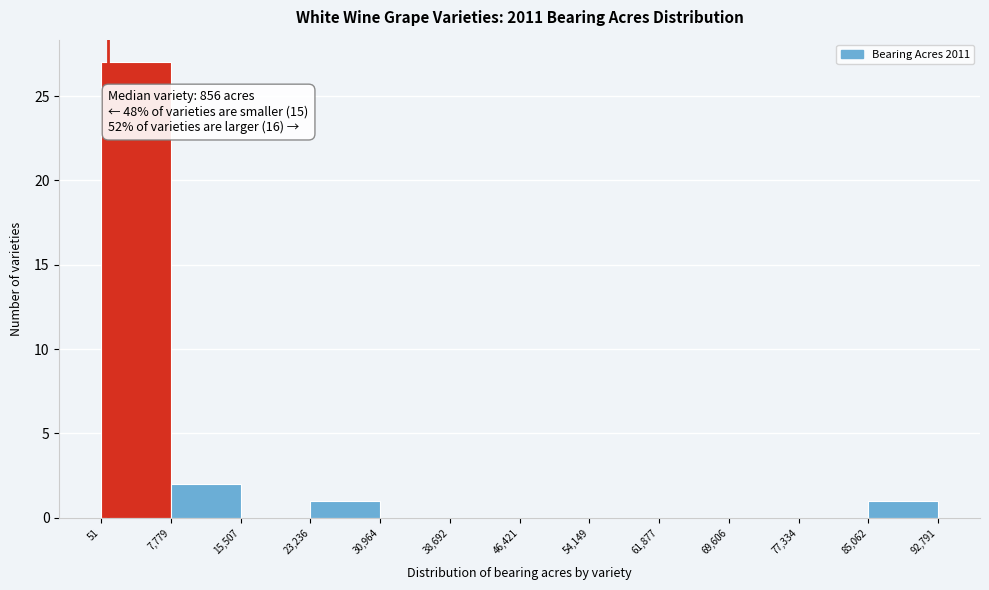

Which range on the x-axis has the tallest bar?

51 to 7,779